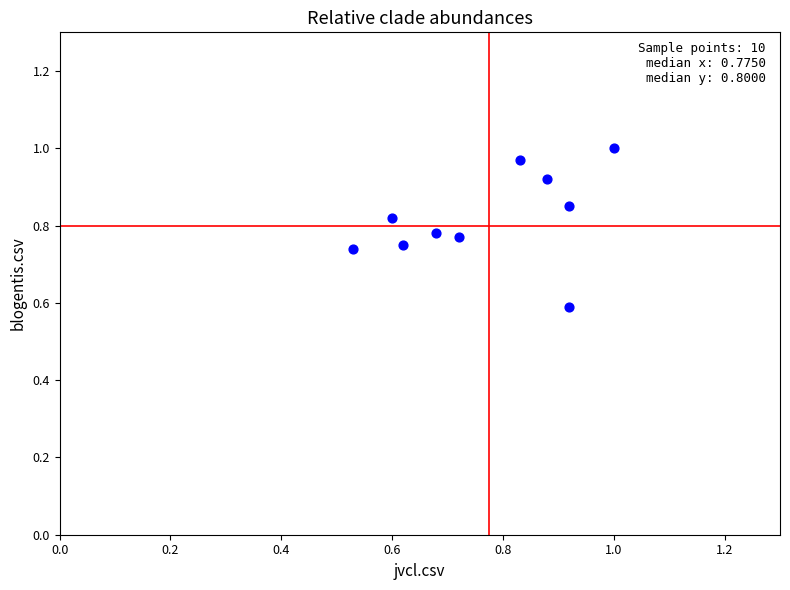

What is the range of Y values (max minus min)?

0.4